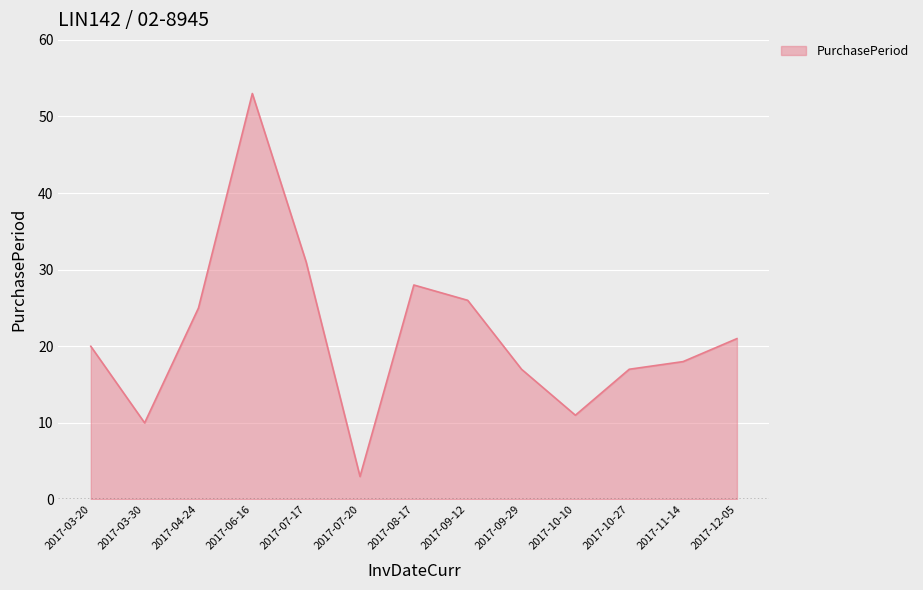

What is the greatest value displayed?

53